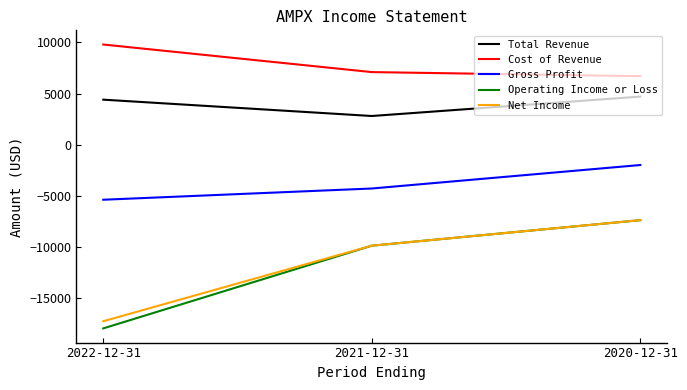

How many values in the Gross Profit series are below -4300?

1